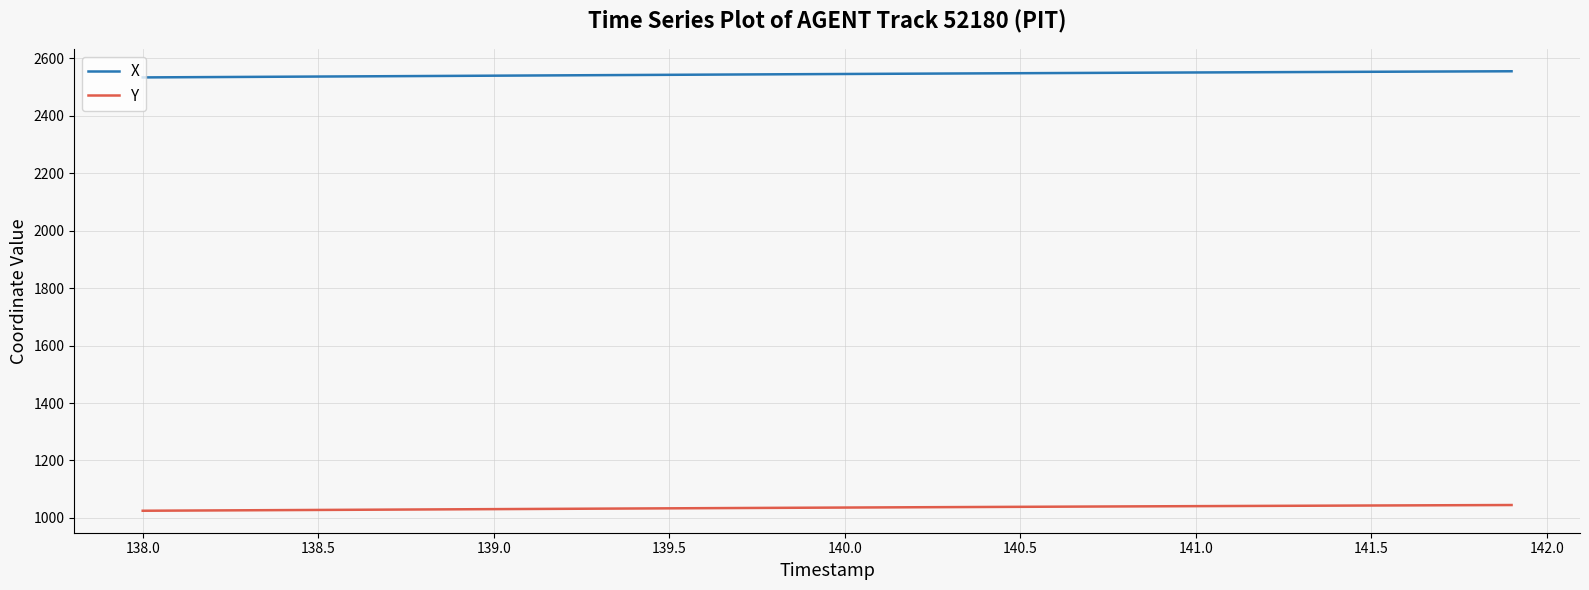

True or false: X and Y intersect in this chart.

False